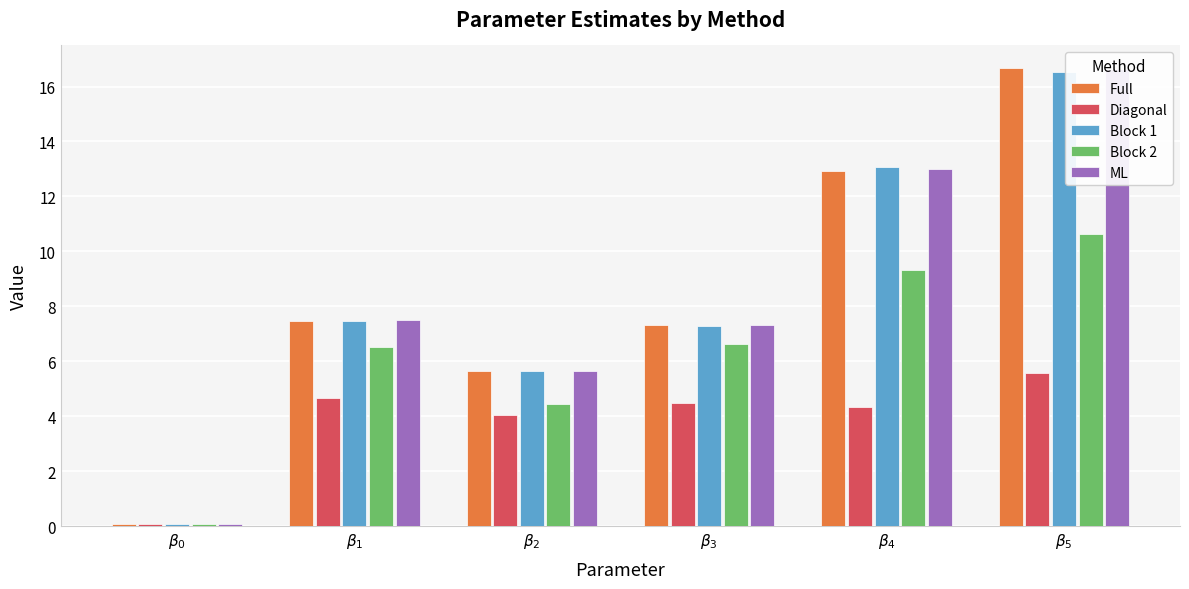

How many data points in Full are less than 7?

2